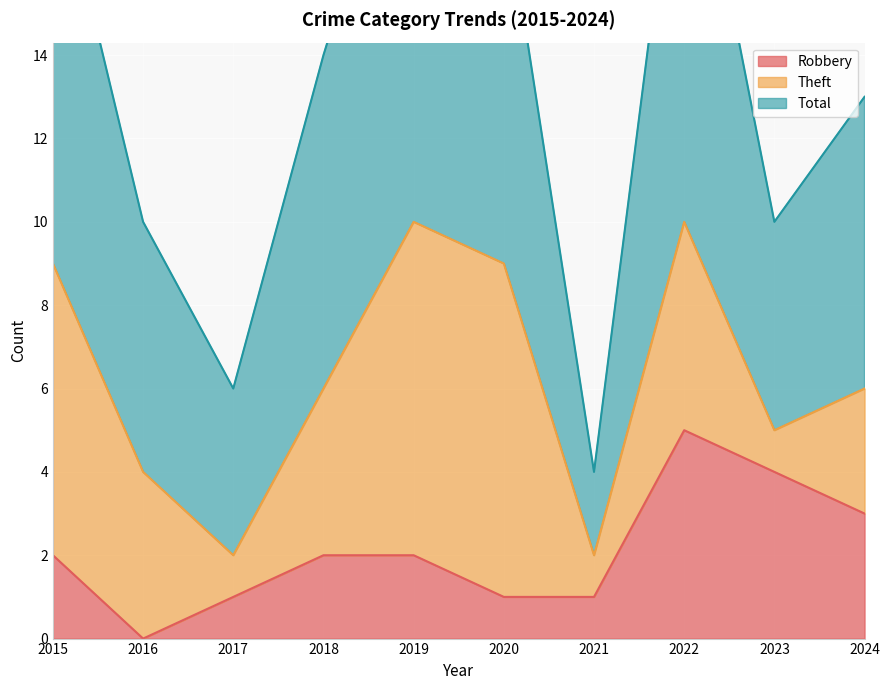

Where is the first local minimum for Total?

2017